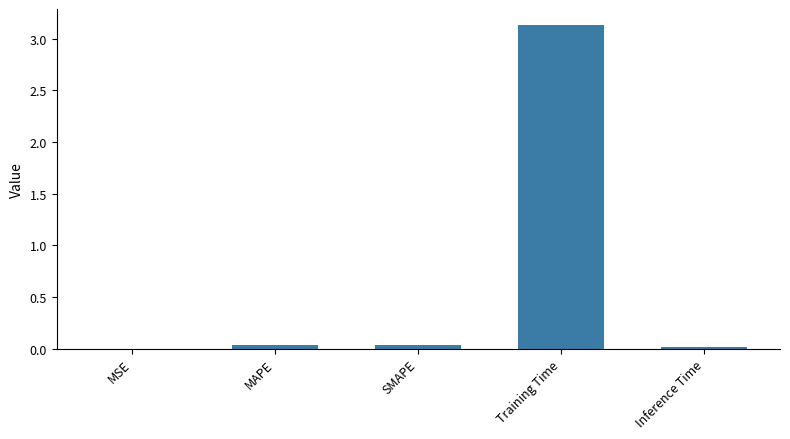

The value at MAPE is 0.0. True or false?

True